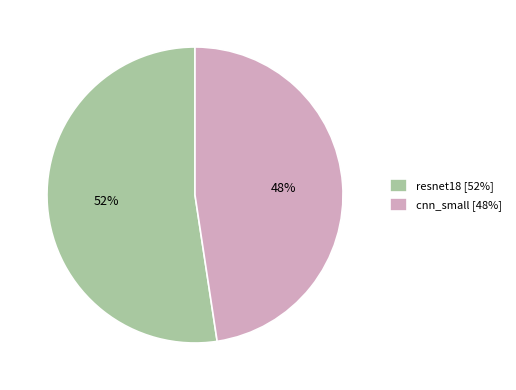

To the nearest percent, what is the average slice percentage?

50%